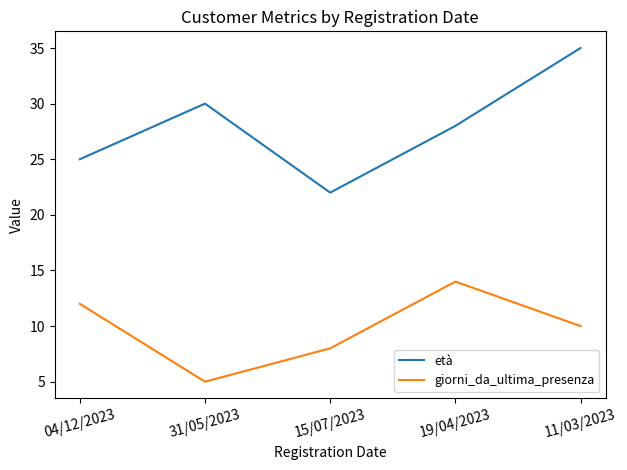

Is the value of giorni_da_ultima_presenza at 19/04/2023 greater than the value of età at 19/04/2023?

No